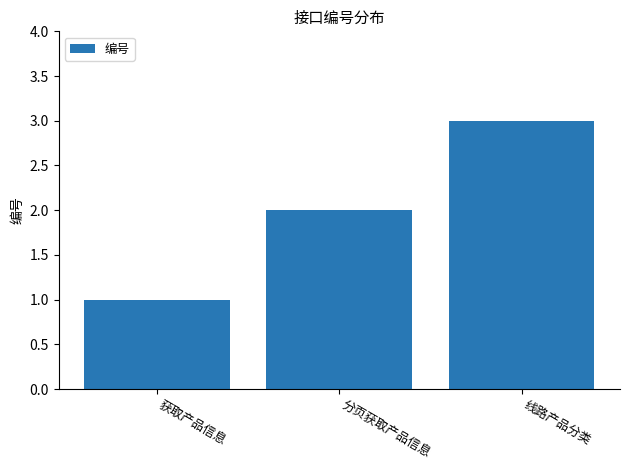

Reading left to right, extract all data points from this chart.

获取产品信息=1	分页获取产品信息=2	线路产品分类=3